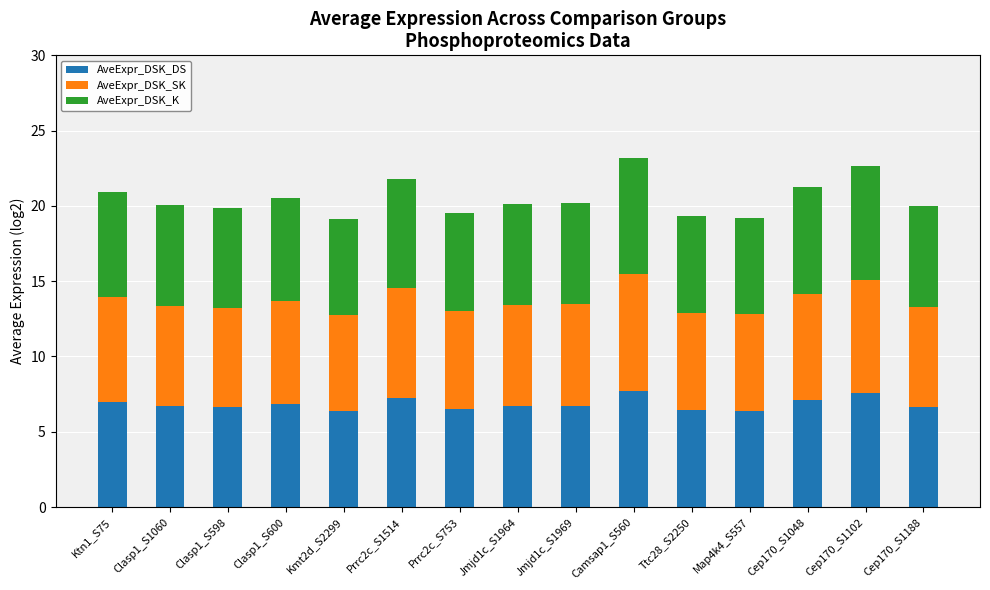

What is the total value across all series at Clasp1_S598?

19.9